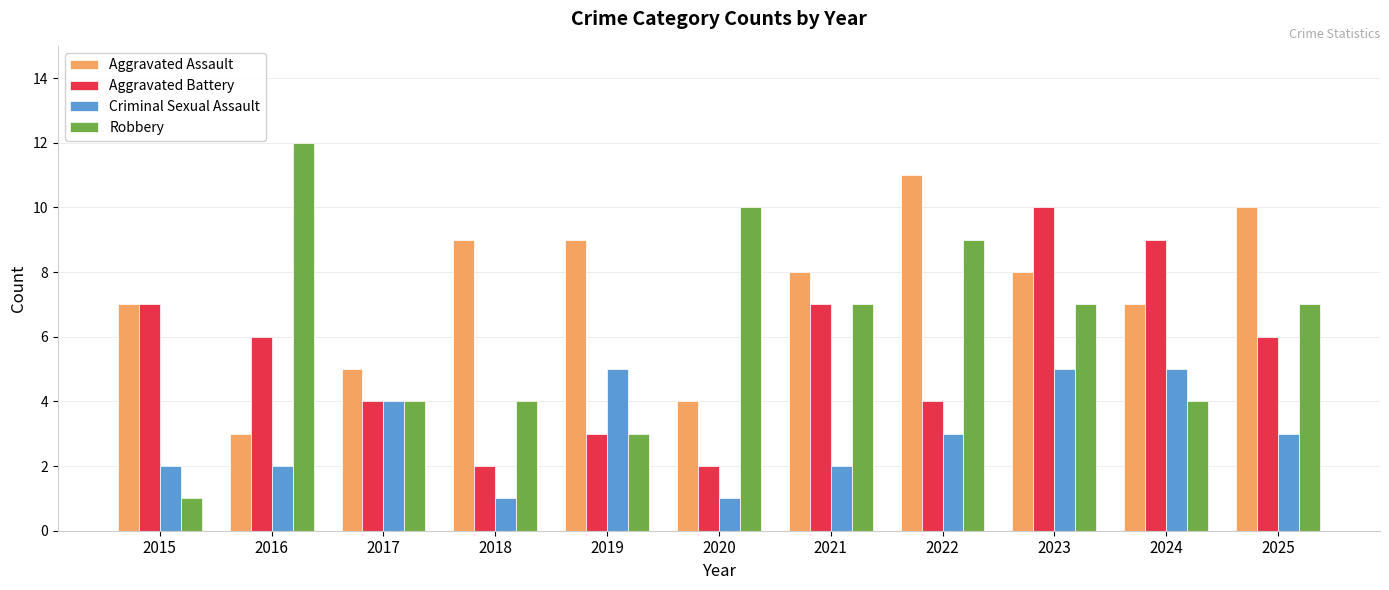

List the series in order of their peak value, highest first.

Robbery, Aggravated Assault, Aggravated Battery, Criminal Sexual Assault